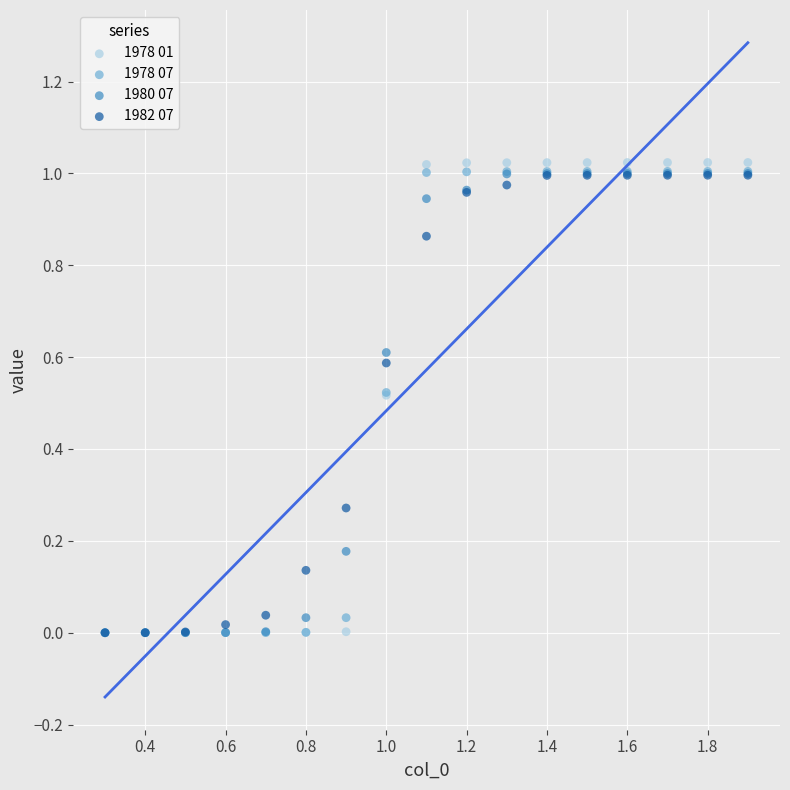

Which series has the largest Y range (max minus min)?

1978 01